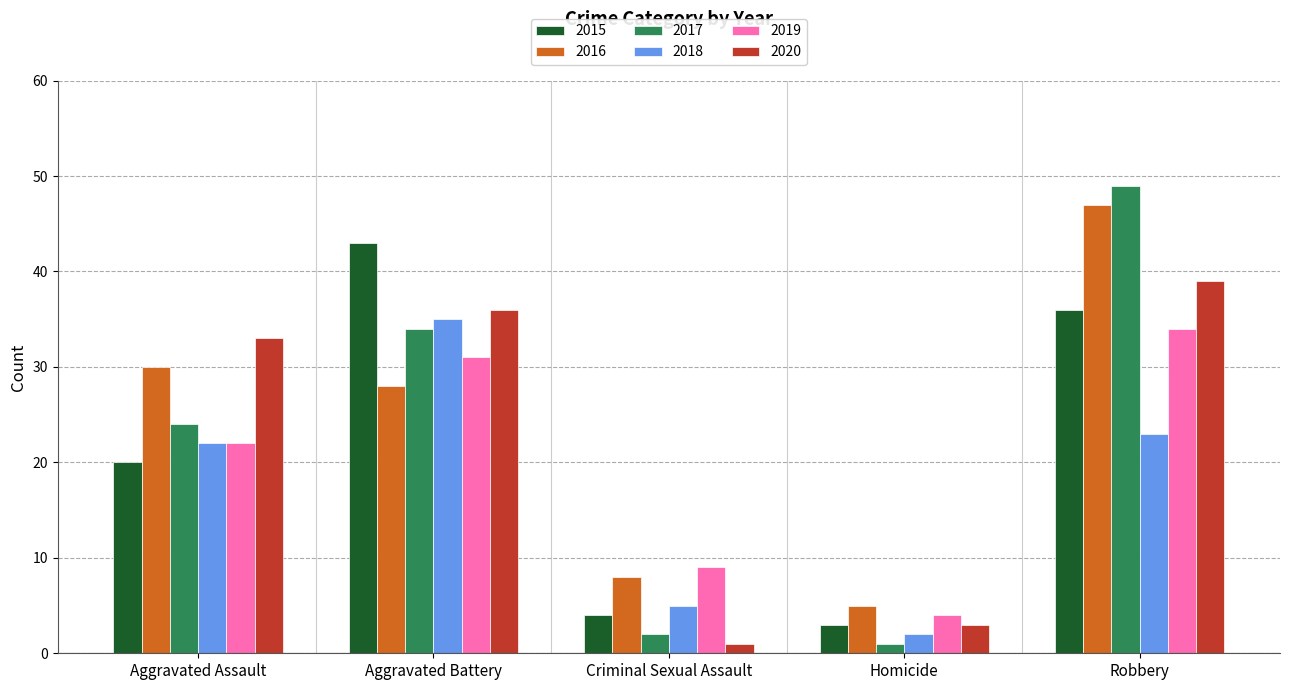

Between Aggravated Assault and Criminal Sexual Assault, which series saw the biggest shift?

2020